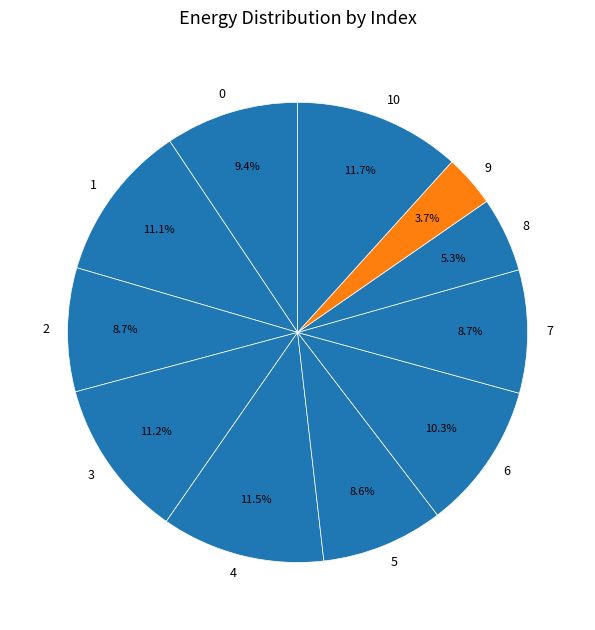

To the nearest percent, what portion does 0 represent?

9%